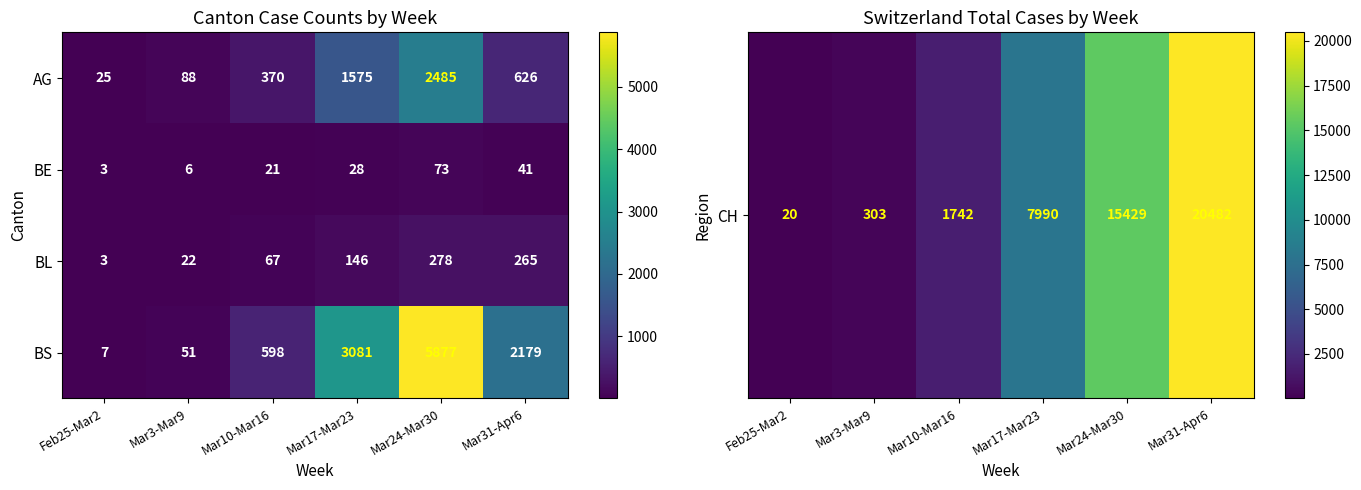

Which series changed the most between Mar10-Mar16 and Mar31-Apr6?

BS